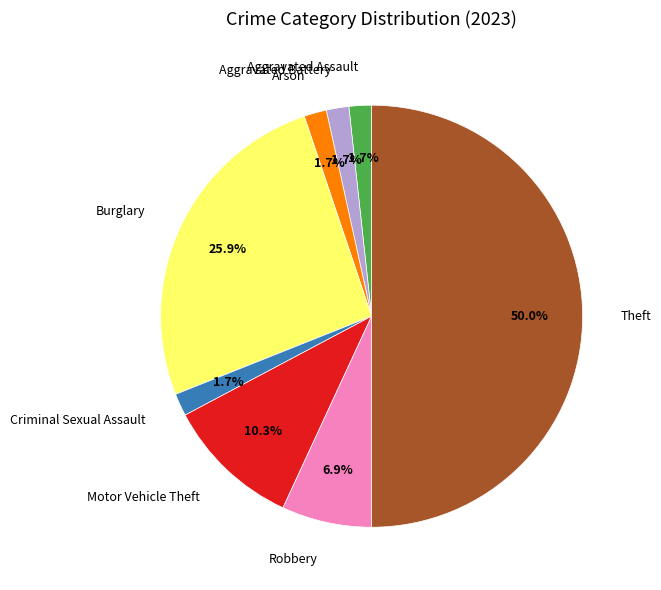

To the nearest percent, what percentage of the pie is Aggravated Battery?

2%